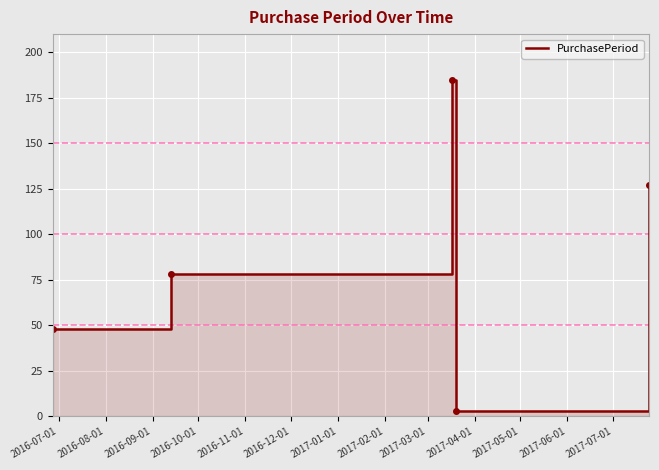

What is the difference between the maximum and minimum values?

182